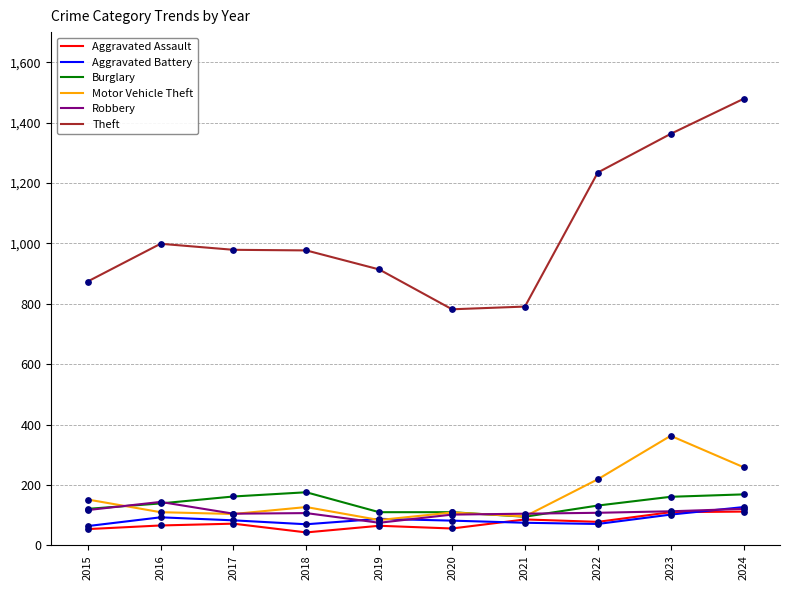

Which series has the largest range (max minus min)?

Theft